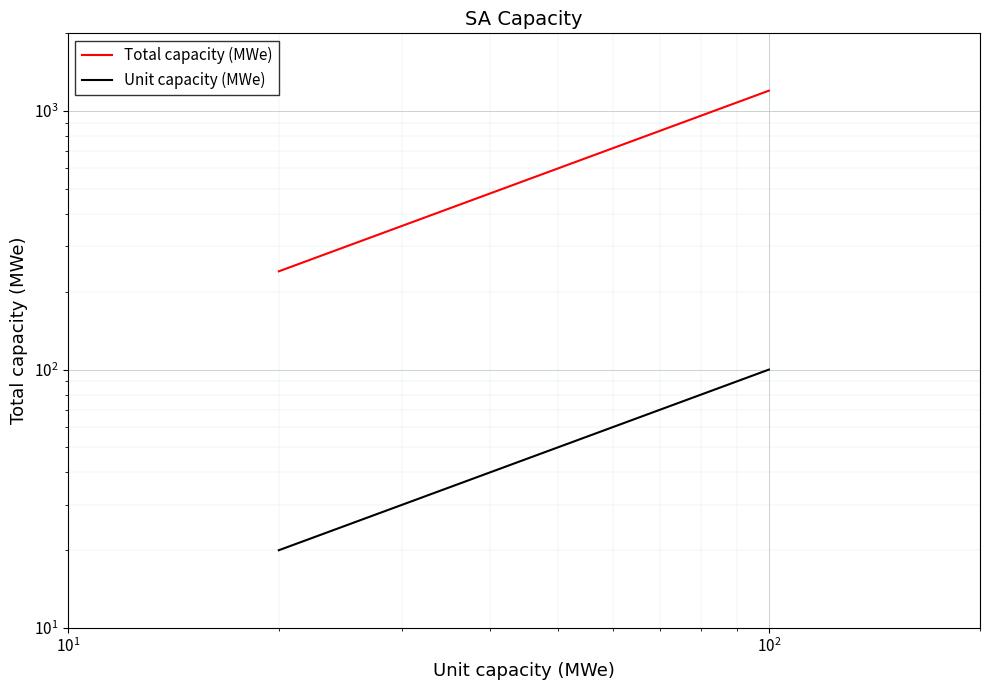

Rank the series by their maximum value, from lowest to highest.

Unit capacity (MWe), Total capacity (MWe)